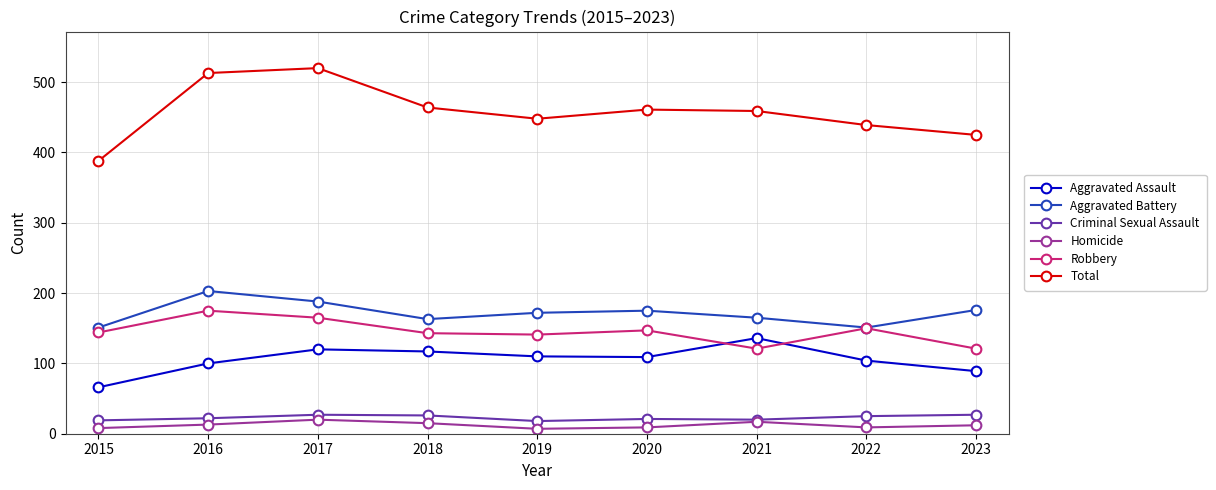

Which series has the largest range (max minus min)?

Total